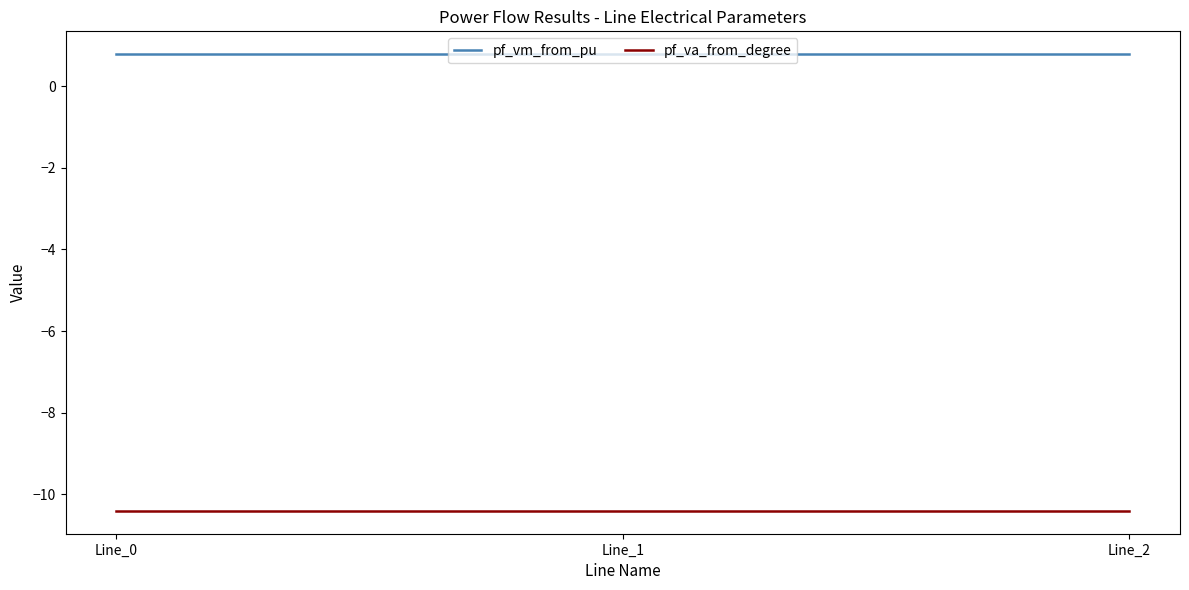

Count the pf_vm_from_pu values in the range 0 to 1.

3